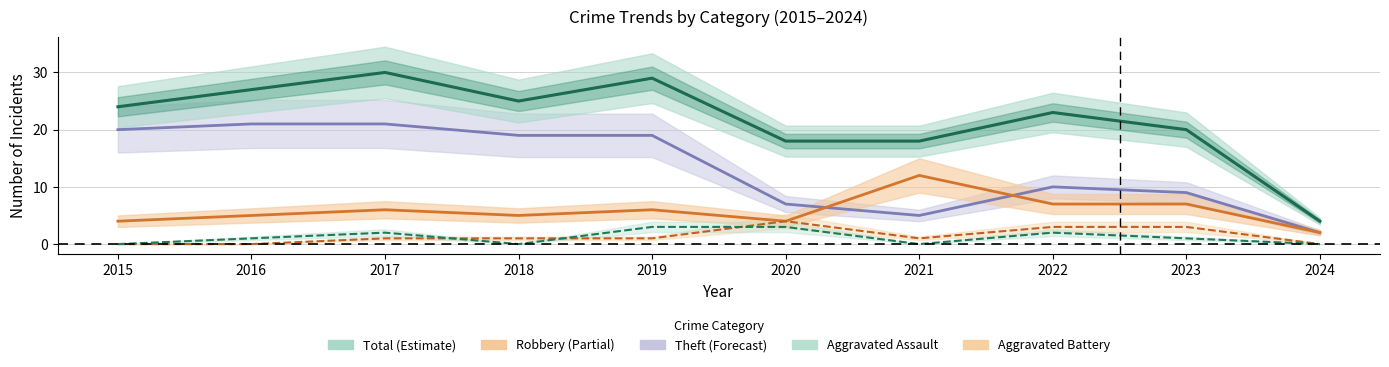

What is the sum of all Theft values?

133